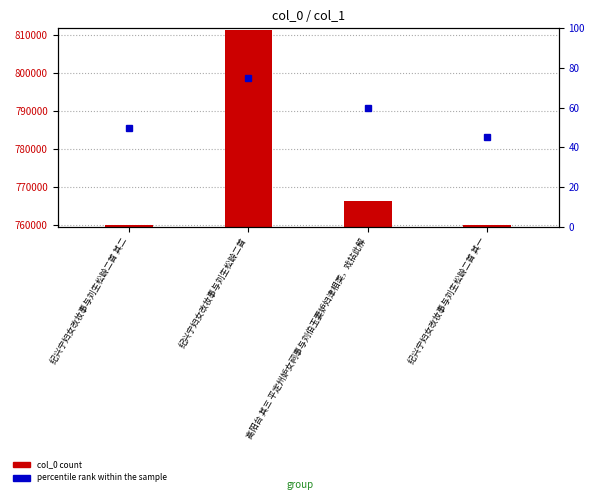

What is the change in value from 纪兴宁妇女改妆事与刘生松龄二首 其二 to 纪兴宁妇女改妆事与刘生松龄二首 其一?

-1.0